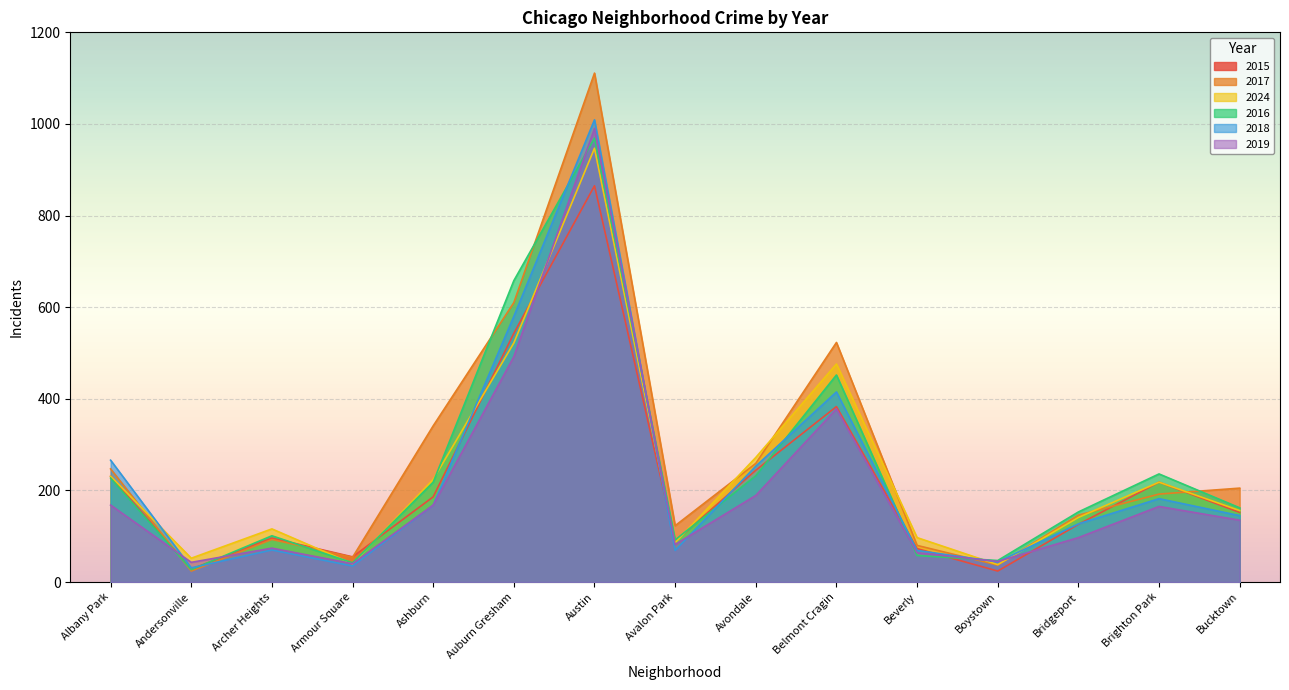

What is the value of the 2016 point at the 11th from the left?

58